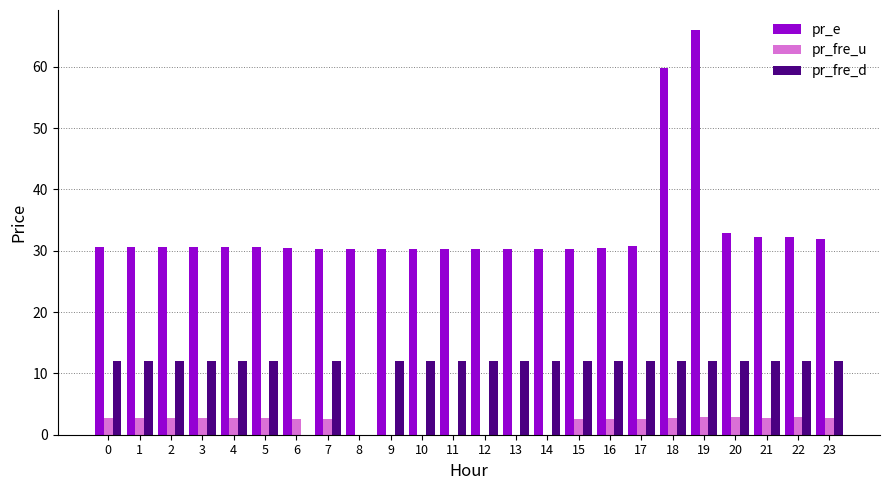

Is the value of pr_fre_u at 23 greater than the value of pr_fre_d at 21?

No